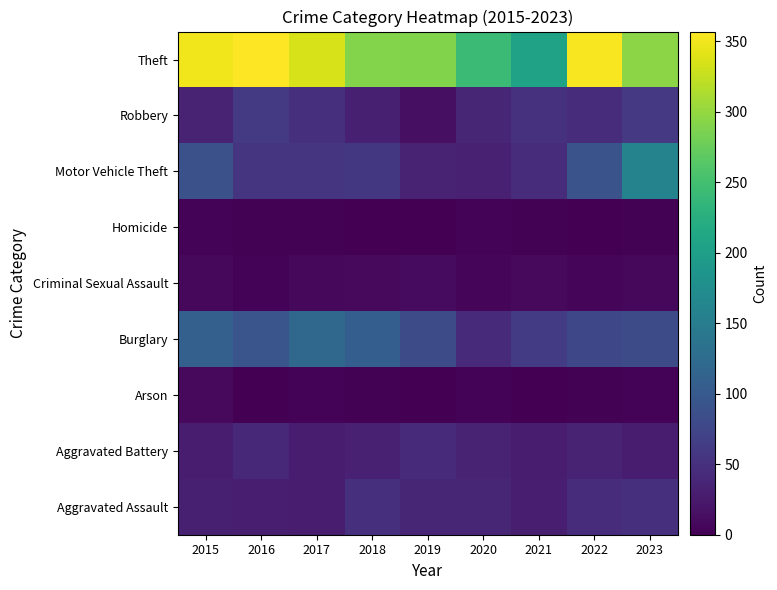

What is the difference between the Burglary values at 2022 and 2018?

28